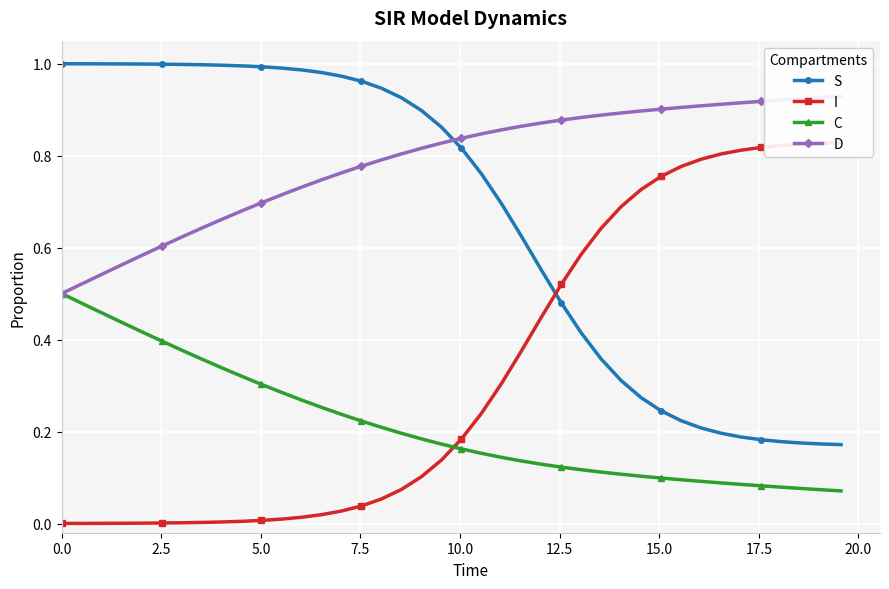

True or false: D and C cross at least once.

False